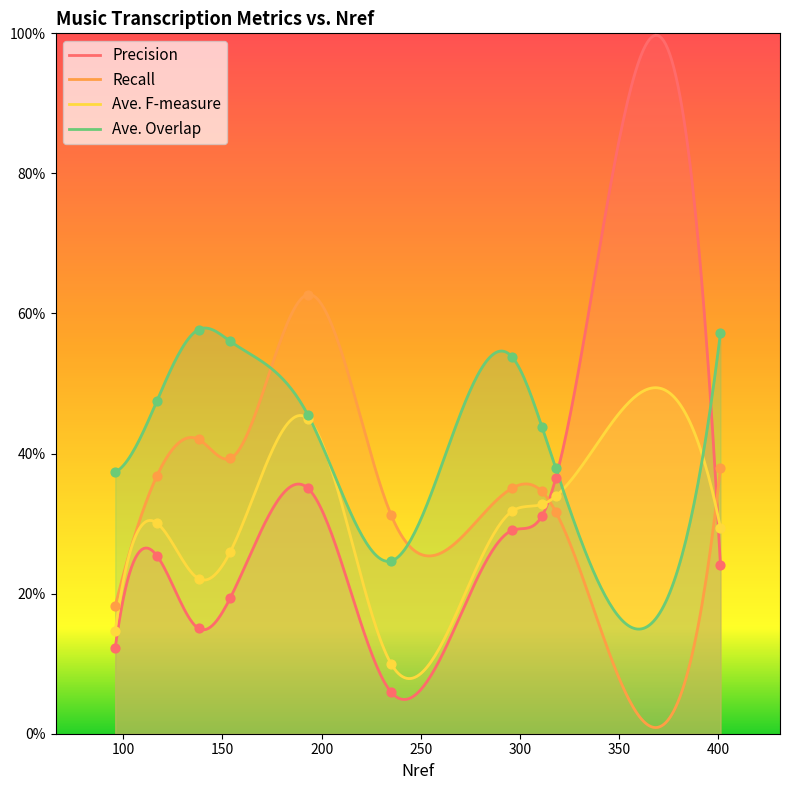

At how many categories does at least one series exceed 0?

10